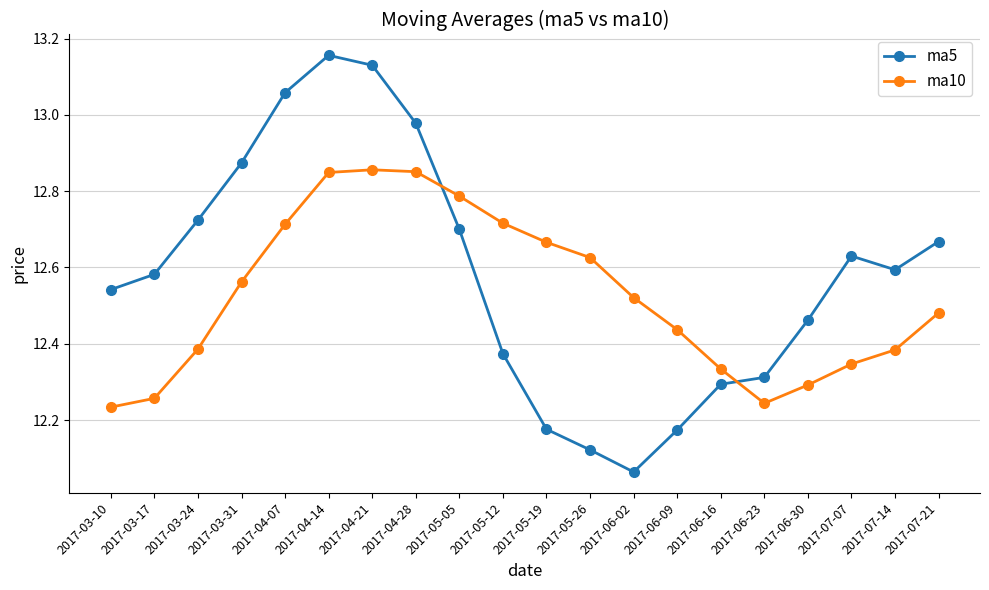

What is the label of the 10th point from the left?

2017-05-12